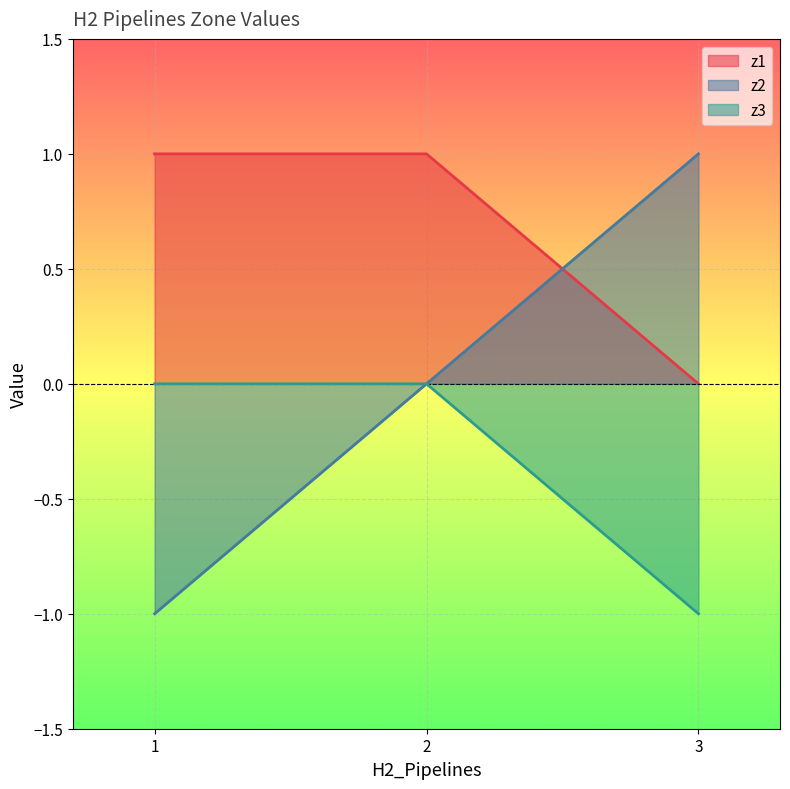

Reading right to left, what are all the values shown in this chart?

z1: 0	1	1
z2: 1	0	-1
z3: -1	0	0